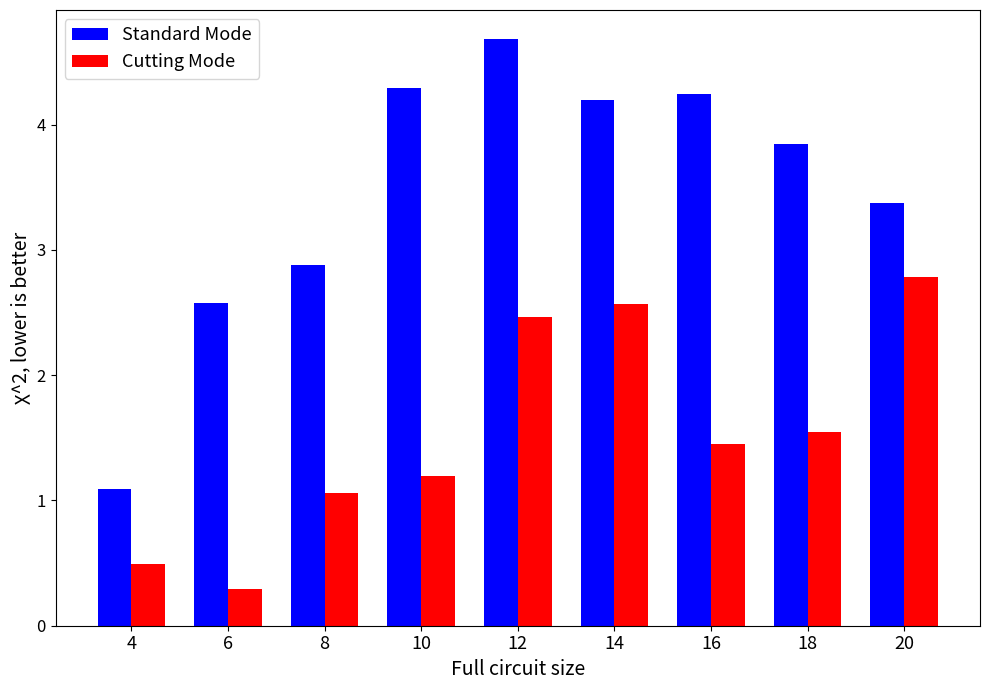

List the series in order of their peak value, lowest first.

Cutting Mode, Standard Mode